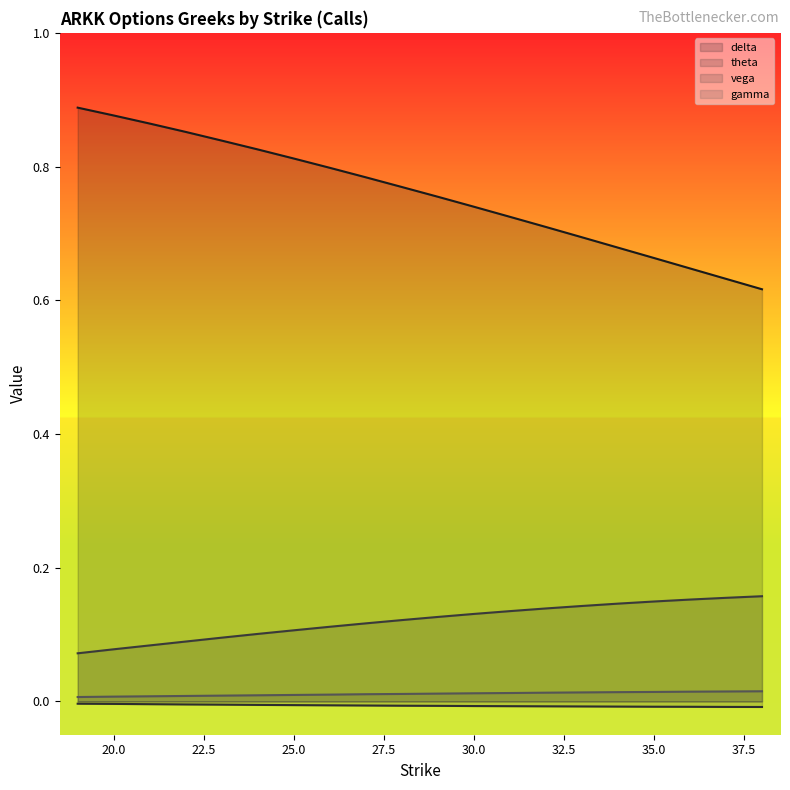

Which series has the largest total across all categories?

delta